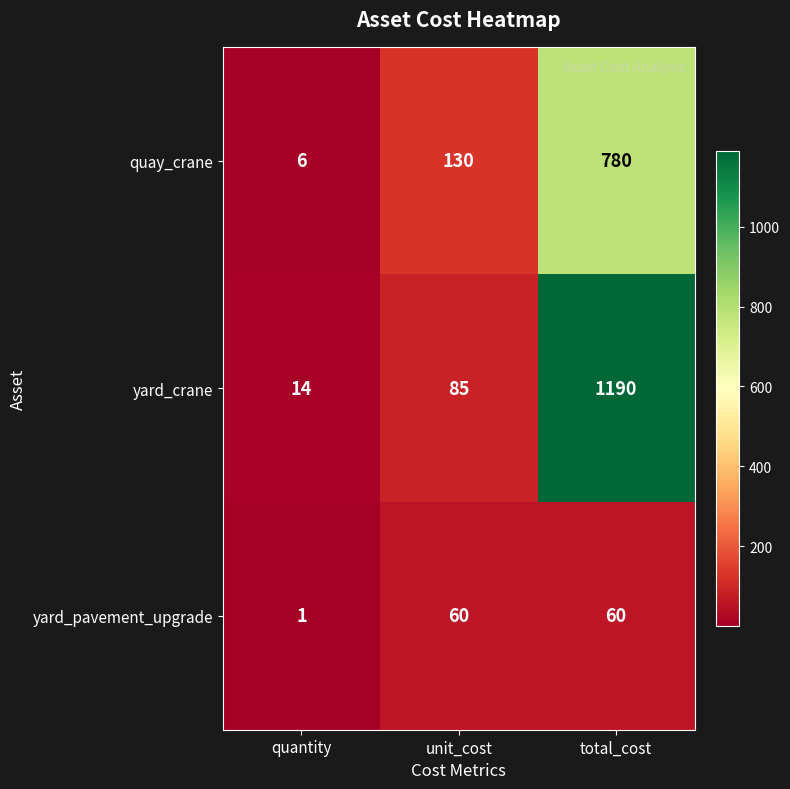

Reading left to right, what are all the values shown in this chart?

quay_crane: quantity=6	unit_cost=130	total_cost=780
yard_crane: quantity=14	unit_cost=85	total_cost=1190
yard_pavement_upgrade: quantity=1	unit_cost=60	total_cost=60